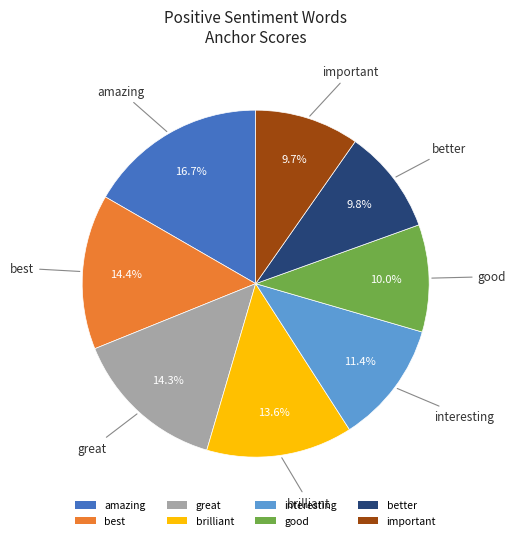

Is there a majority slice in this chart?

No